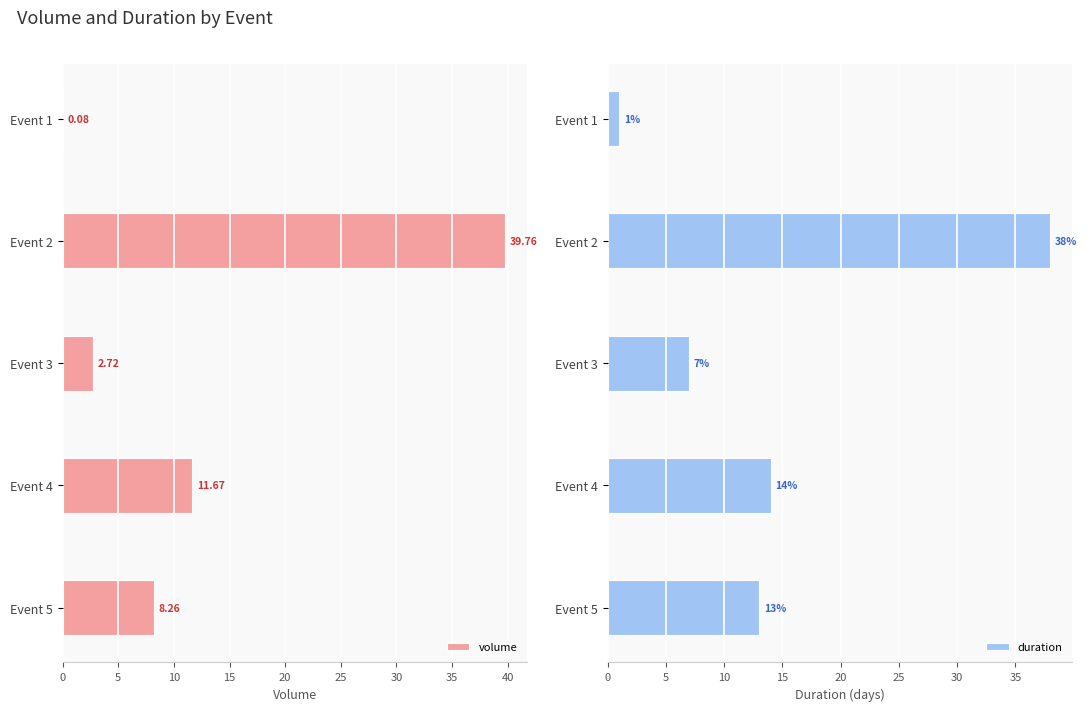

The volume series shows 11.4 at Event 2. True or false?

False